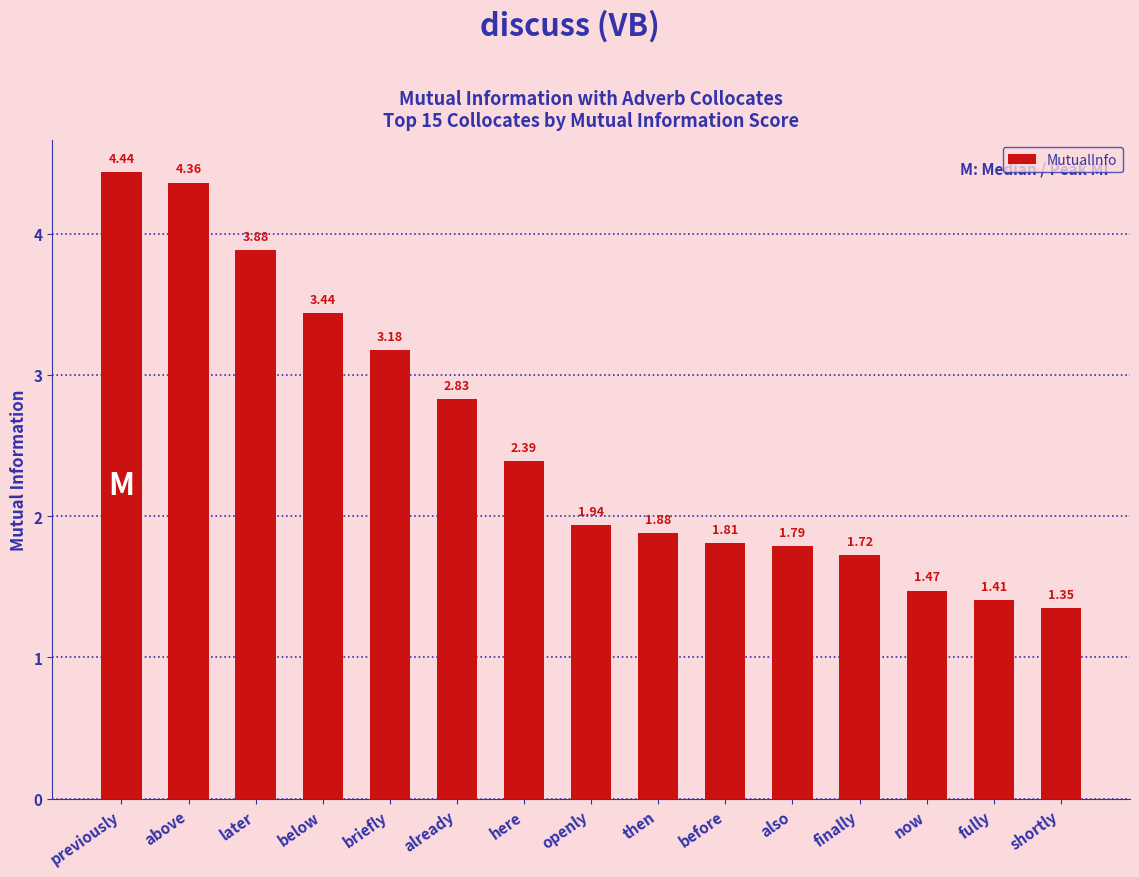

How many bars are there in total?

15